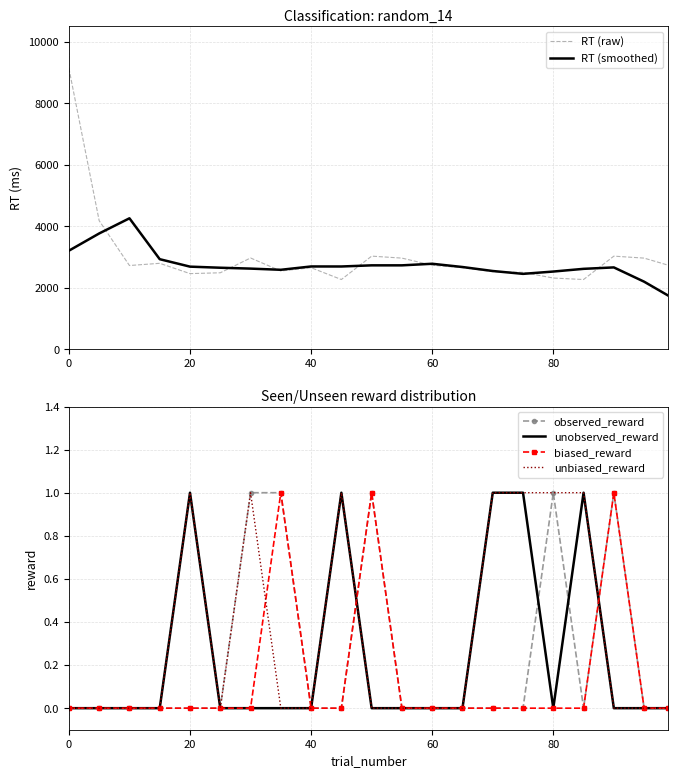

True or false: unobserved_reward has a value of 0 at 0.

True